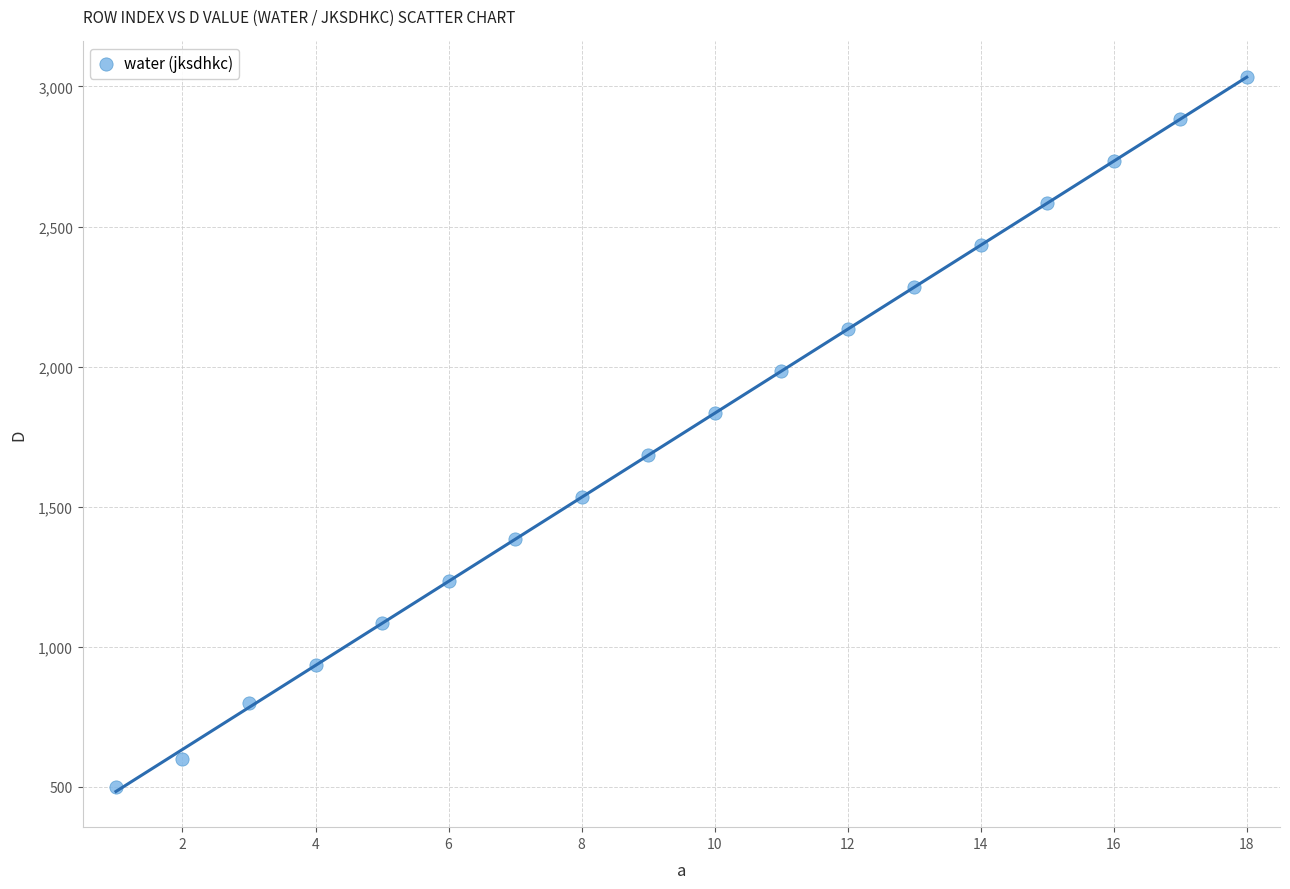

What is the range of X values (max minus min)?

17.0